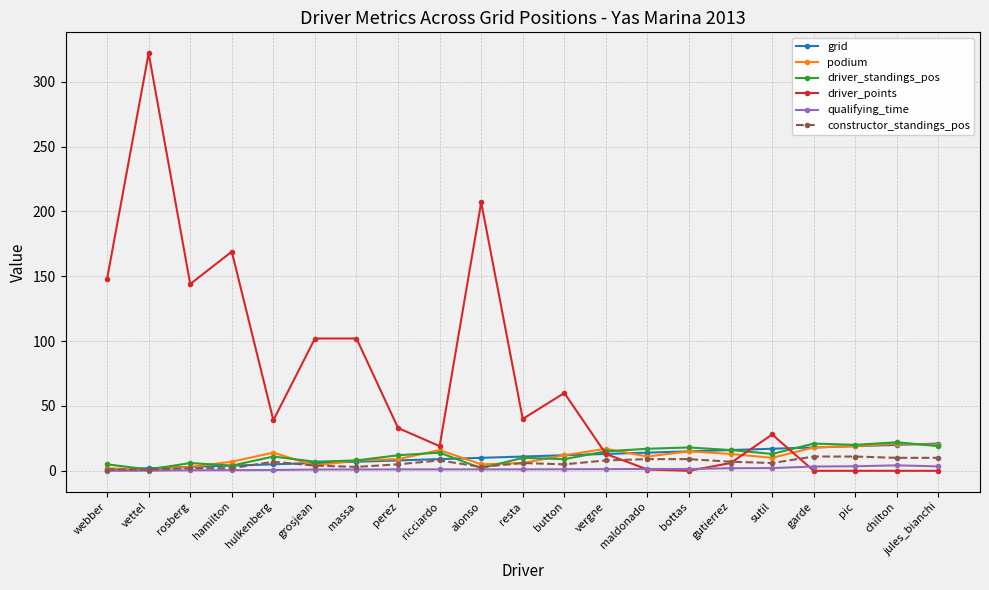

In driver_standings_pos, how many points are higher than both neighbors (excluding endpoints)?

7